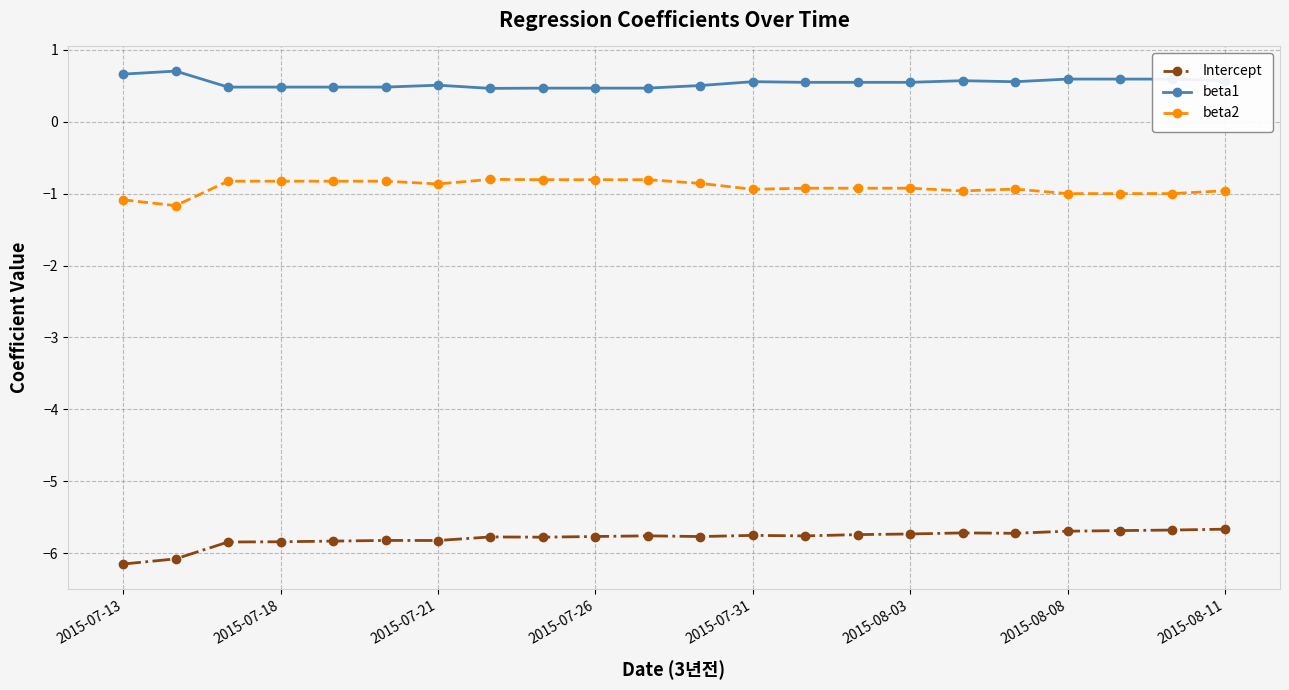

What is the maximum value for beta1?

0.7